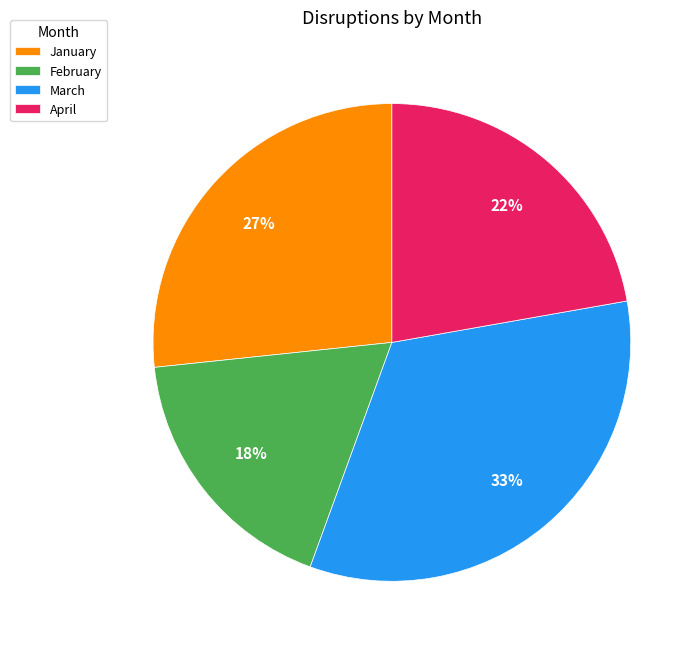

To the nearest percent, what percentage of the pie is March?

33%